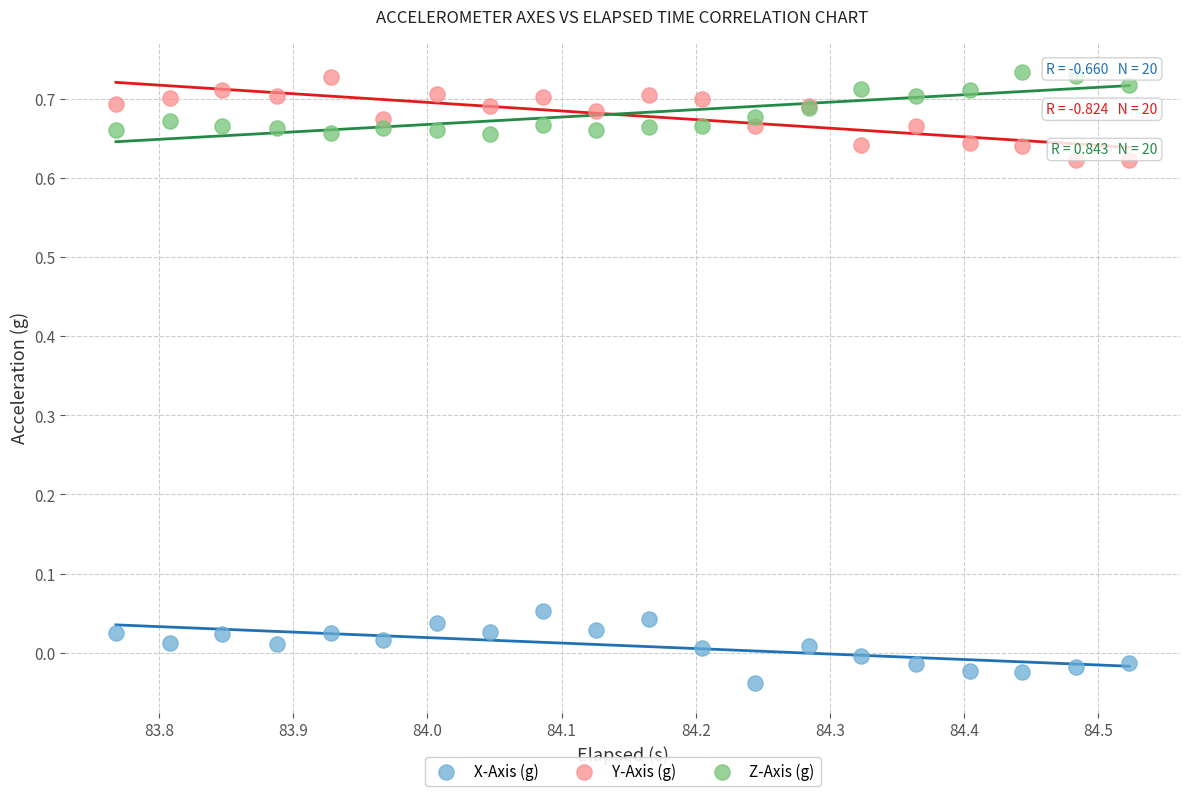

Which series reaches the minimum Y coordinate?

X-Axis (g)